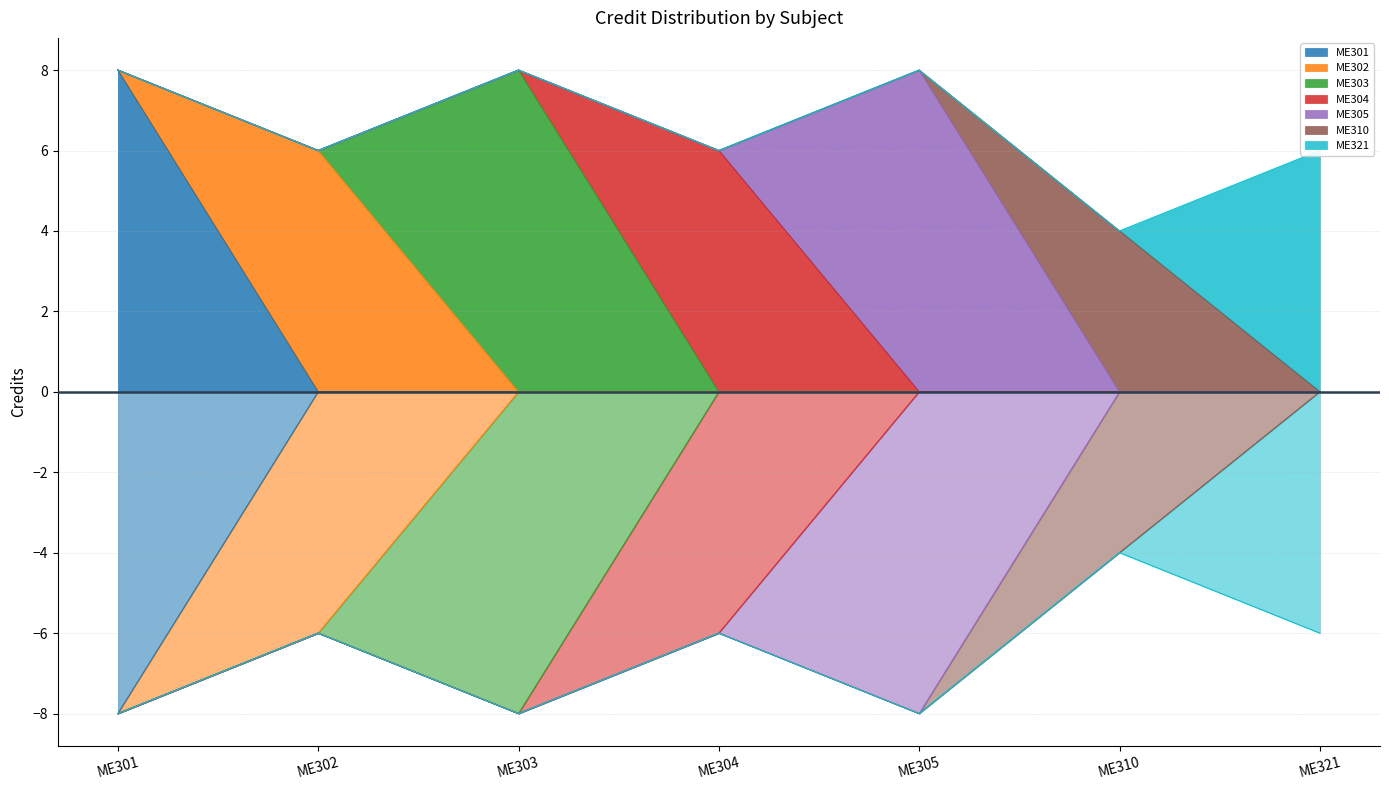

What is the sum of the values at ME304 and ME321?

12